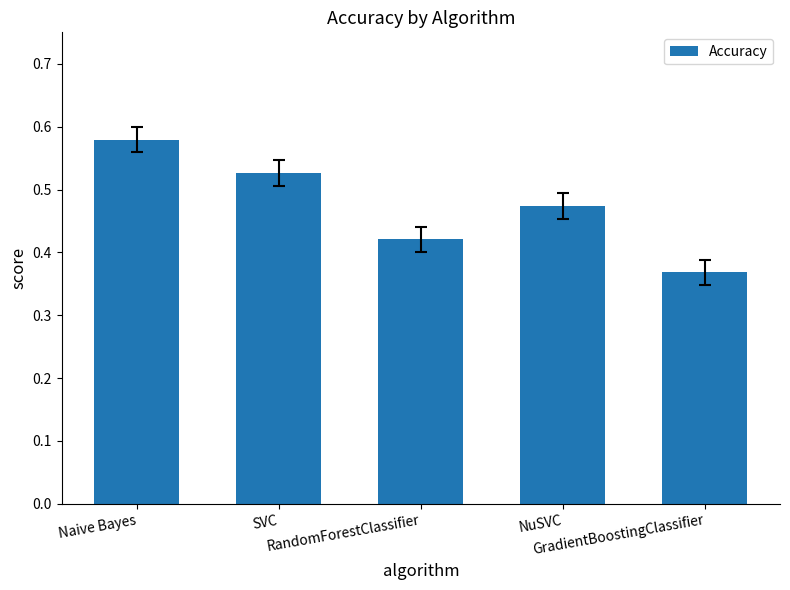

Rank the categories by value from lowest to highest.

GradientBoostingClassifier, RandomForestClassifier, NuSVC, SVC, Naive Bayes